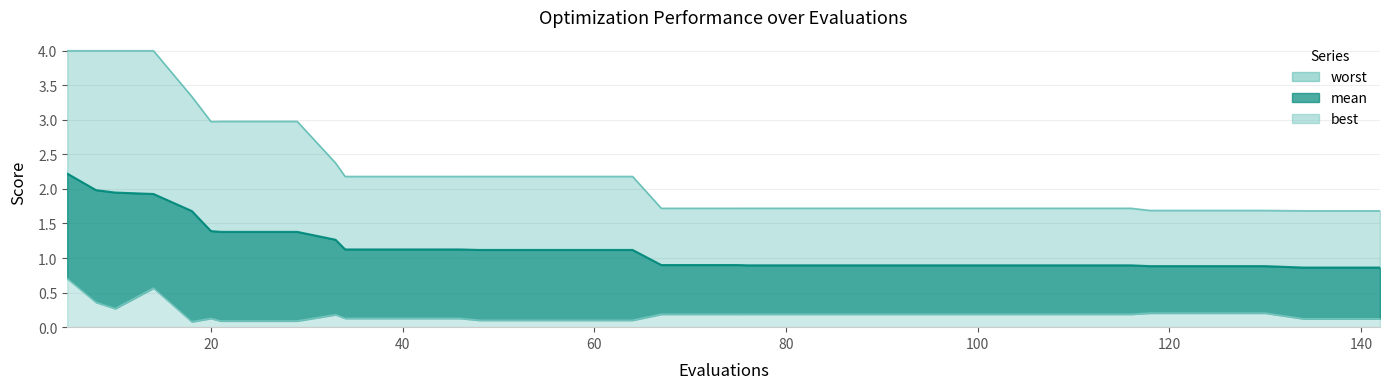

What is the value of the worst point at the 14th from the left?

2.2